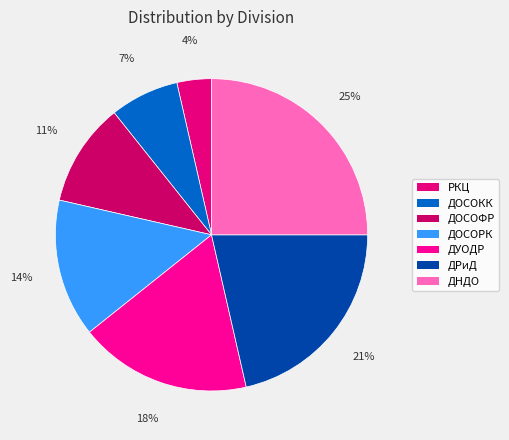

Approximately how many times larger is the value at ДРиД compared to ДОСОРК?

1.5